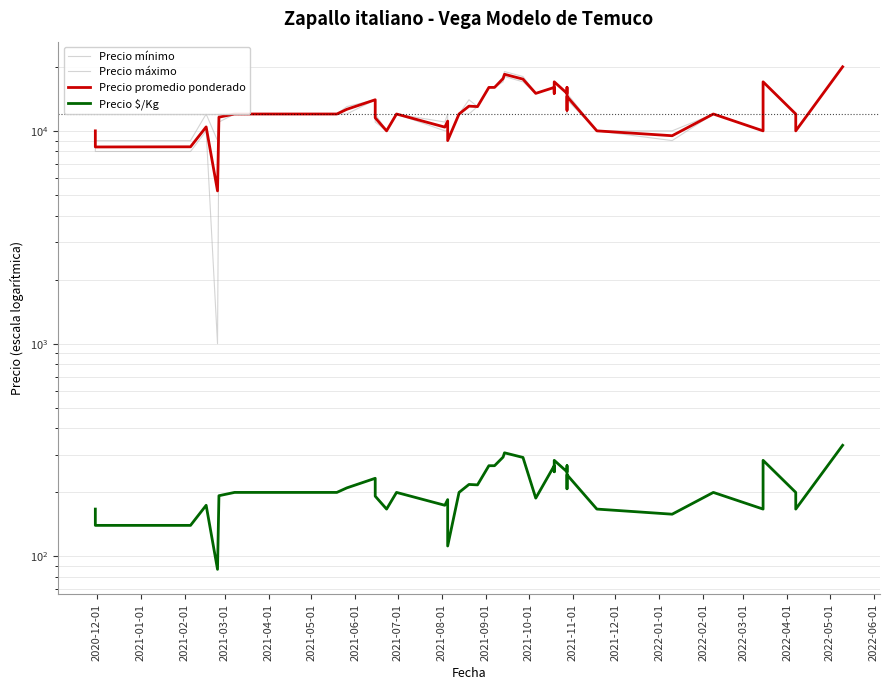

Reading left to right, what are all the values shown in this chart?

Precio mínimo: 10000	8000	8000	10000	1000	11000	12000	12000	12000	14000	11000	10000	12000	10000	10000	9000	12000	12000	13000	16000	16000	17000	18000	17000	15000	16000	15000	17000	15000	16000	12000	14000	10000	9000	12000	10000	17000	12000	10000	20000
Precio máximo: 10000	9000	9000	12000	9000	12000	12000	12000	13000	14000	12000	10000	12000	11000	12000	9000	12000	14000	13000	16000	16000	18000	19000	18000	15000	16000	15000	17000	15000	16000	13000	15000	10000	10000	12000	10000	17000	12000	10000	20000
Precio promedio ponderado: 10000	8400	8415	10438	5222	11597	12000	12000	12625	14000	11513	10000	12000	10414	11111	9000	12000	13067	13000	16000	16000	17600	18444	17500	15000	16000	15000	17000	15000	16000	12500	14500	10000	9486	12000	10000	17000	12000	10000	20000
Precio $/Kg: 167	140	140	174	87	193	200	200	210	233	192	167	200	174	185	112	200	218	217	267	267	293	307	292	188	267	250	283	250	267	208	242	167	158	200	167	283	200	167	333